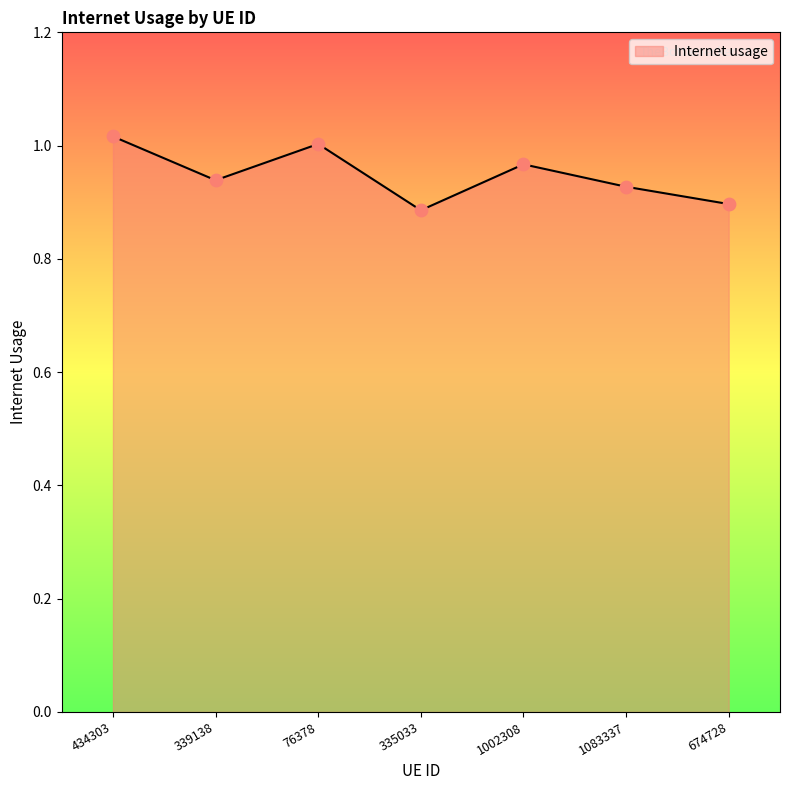

Between 76378 and 434303, which is larger?

434303